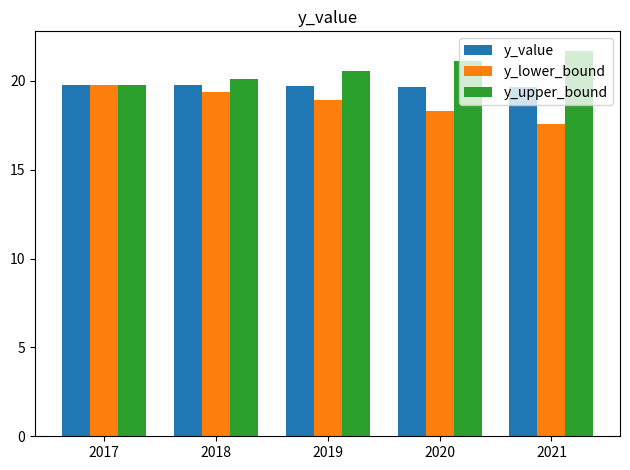

What is the difference between the highest and lowest values at 2019?

1.6